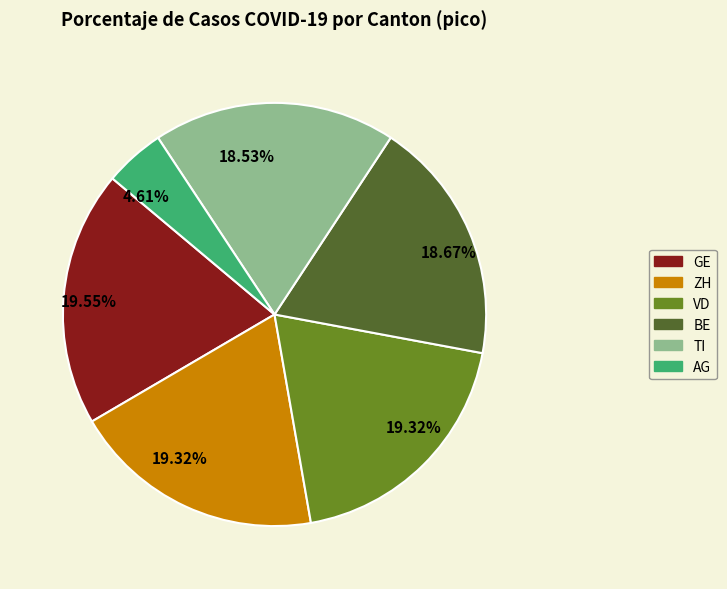

Approximately how many times larger is the value at ZH compared to VD?

1.0